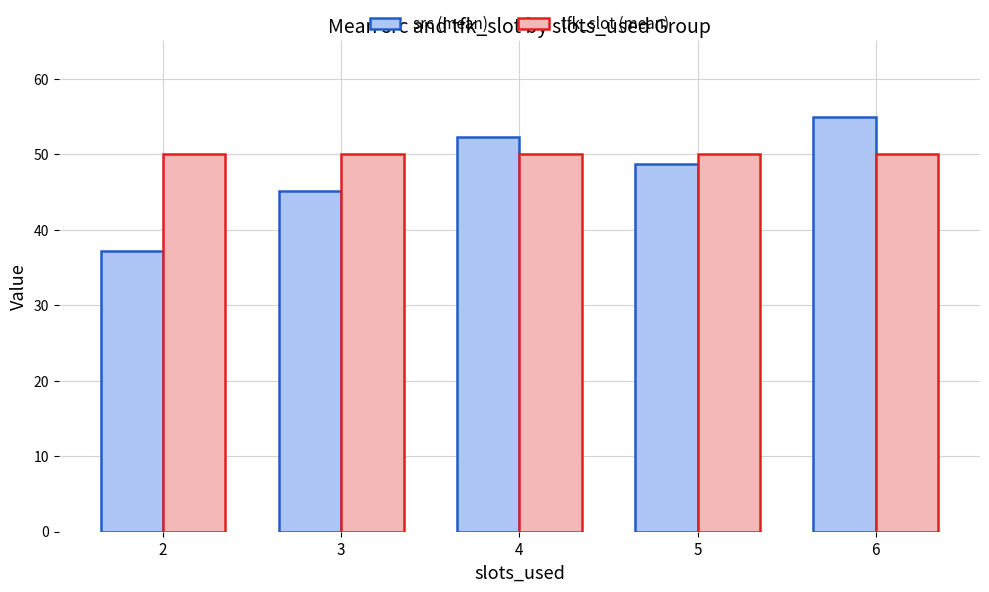

Which label corresponds to the largest value in the chart?

6